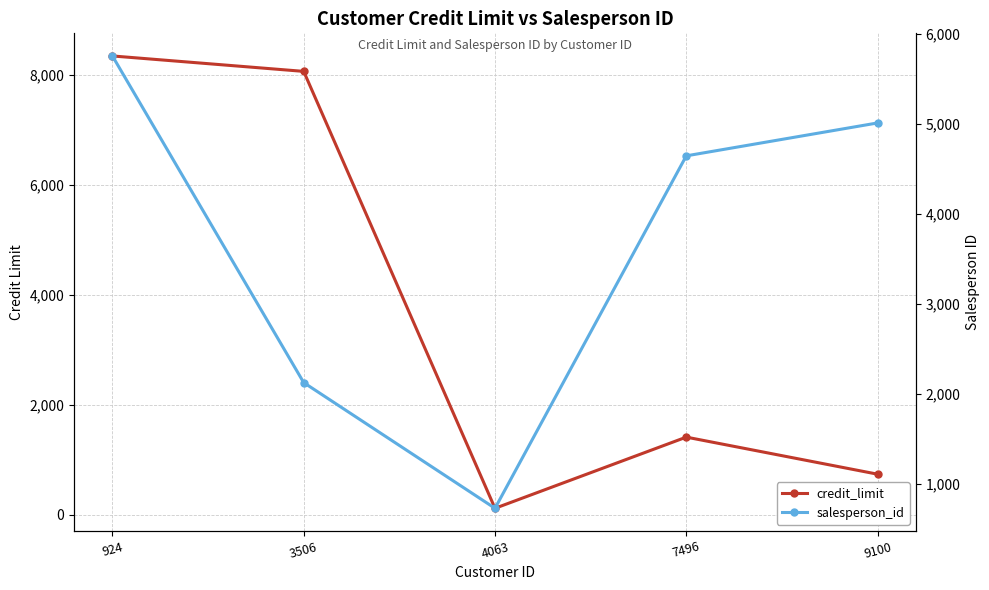

Which series has the largest range (max minus min)?

credit_limit